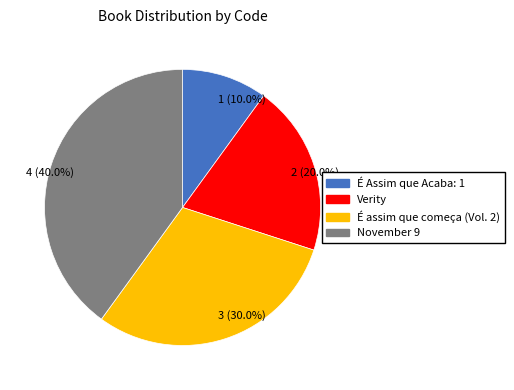

Is it true that É assim que começa (Vol. 2) is 30% of the pie?

True